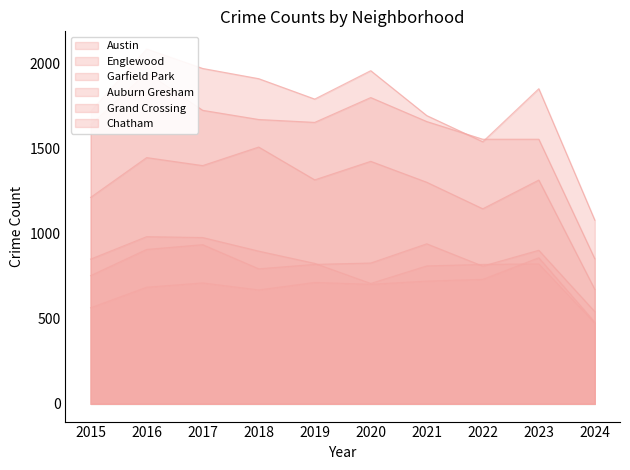

Reading left to right, transcribe all the data shown in this chart.

Austin: 2015=1719	2016=2086	2017=1972	2018=1912	2019=1792	2020=1959	2021=1695	2022=1541	2023=1853	2024=1080
Englewood: 2015=1641	2016=1948	2017=1726	2018=1672	2019=1655	2020=1801	2021=1660	2022=1556	2023=1556	2024=853
Garfield Park: 2015=1214	2016=1448	2017=1401	2018=1510	2019=1317	2020=1426	2021=1303	2022=1147	2023=1316	2024=673
Auburn Gresham: 2015=851	2016=983	2017=978	2018=898	2019=826	2020=708	2021=811	2022=820	2023=823	2024=474
Grand Crossing: 2015=754	2016=908	2017=936	2018=794	2019=820	2020=828	2021=941	2022=810	2023=903	2024=542
Chatham: 2015=565	2016=686	2017=711	2018=670	2019=714	2020=703	2021=722	2022=732	2023=859	2024=480